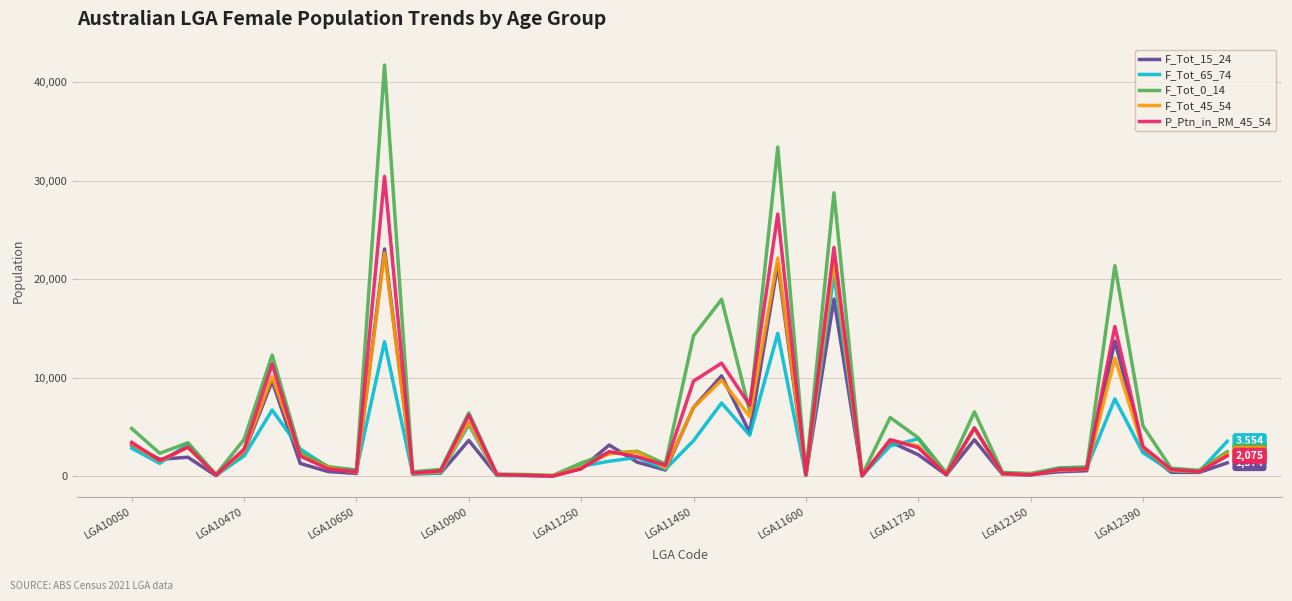

What is the maximum value shown in the chart?

41712